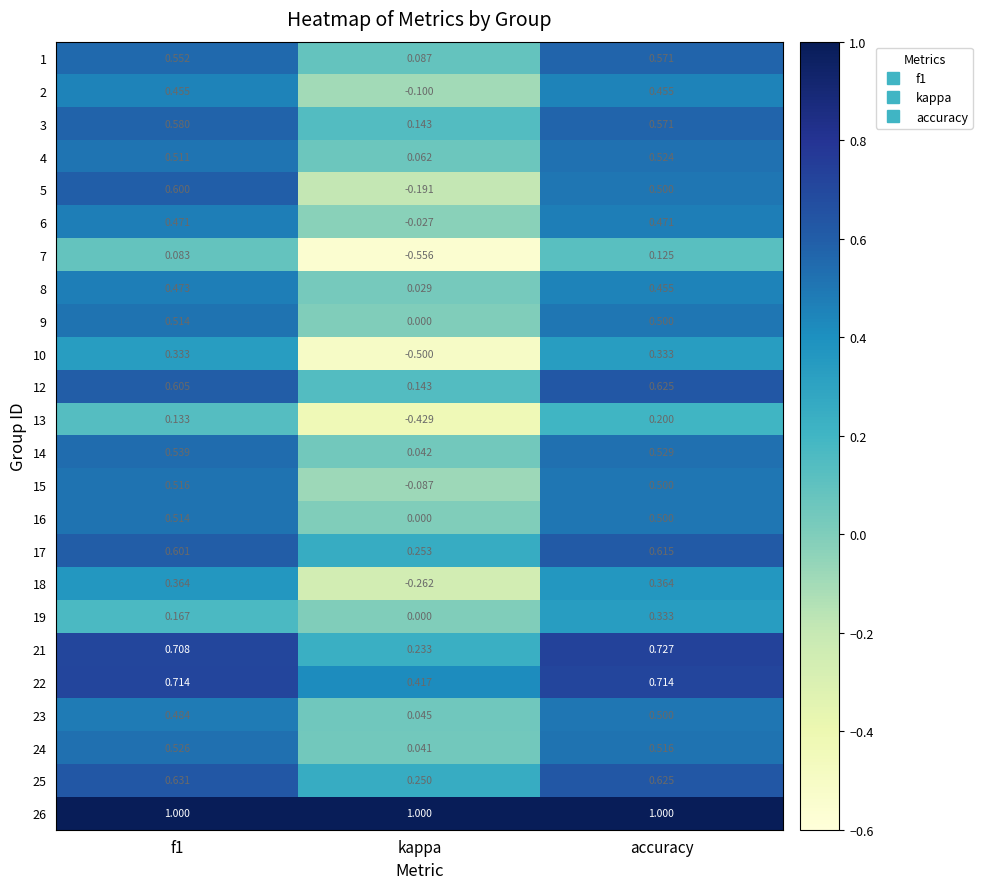

At which label is 21 closest to 0?

kappa